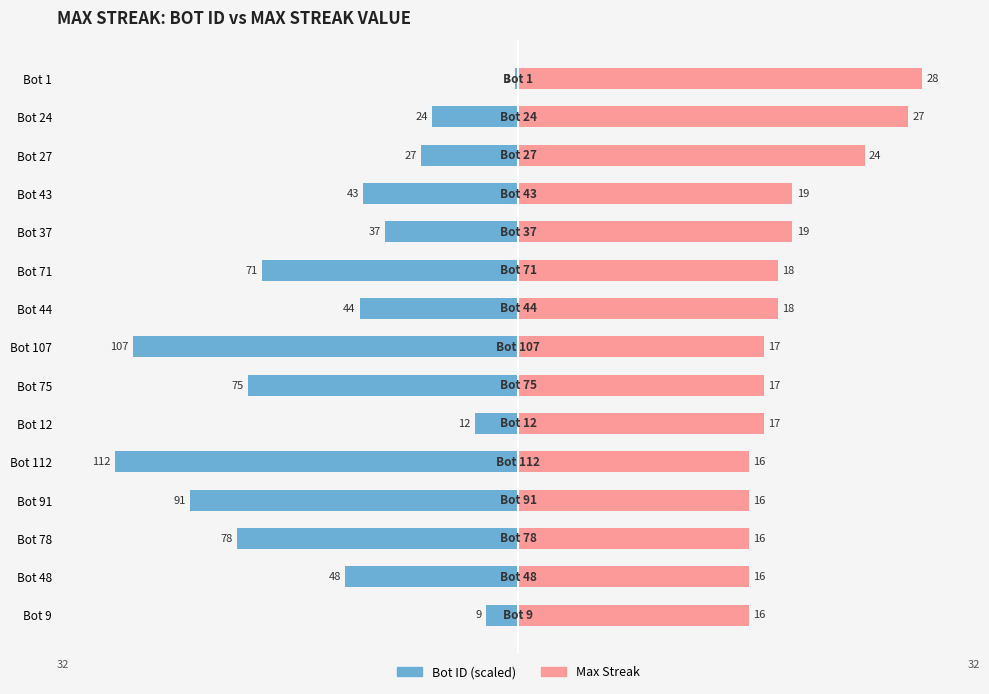

What is the value of the Bot ID (scaled) bar at the 12th from the left?

-22.8